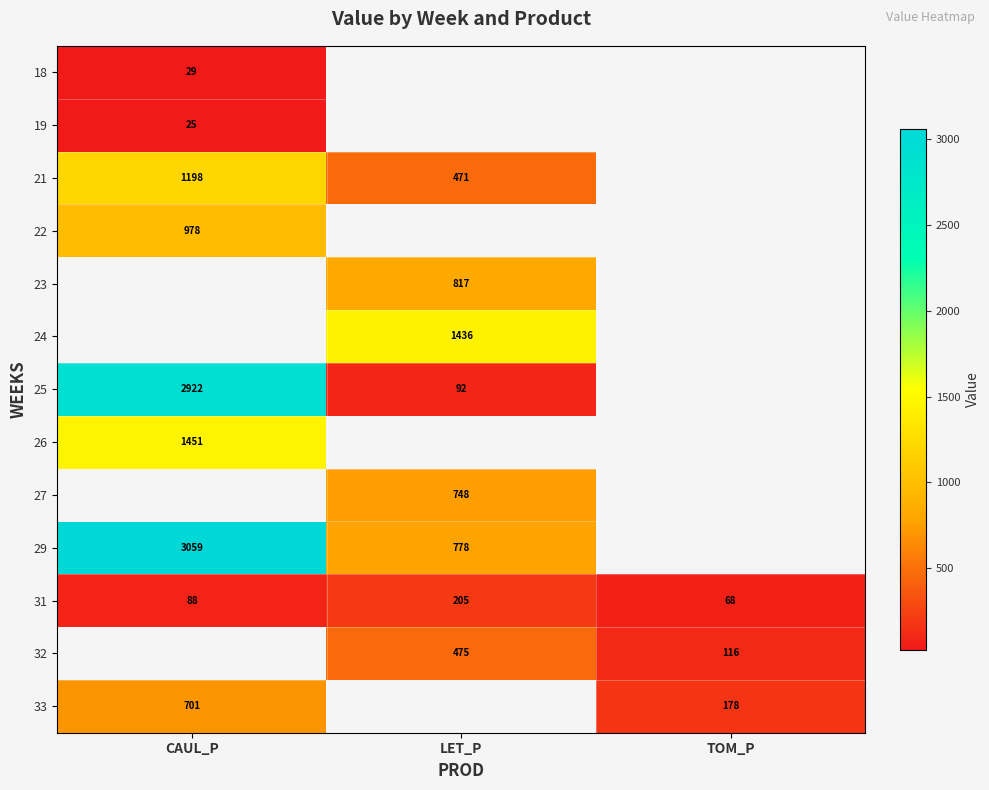

At which label is 31 closest to 136?

CAUL_P